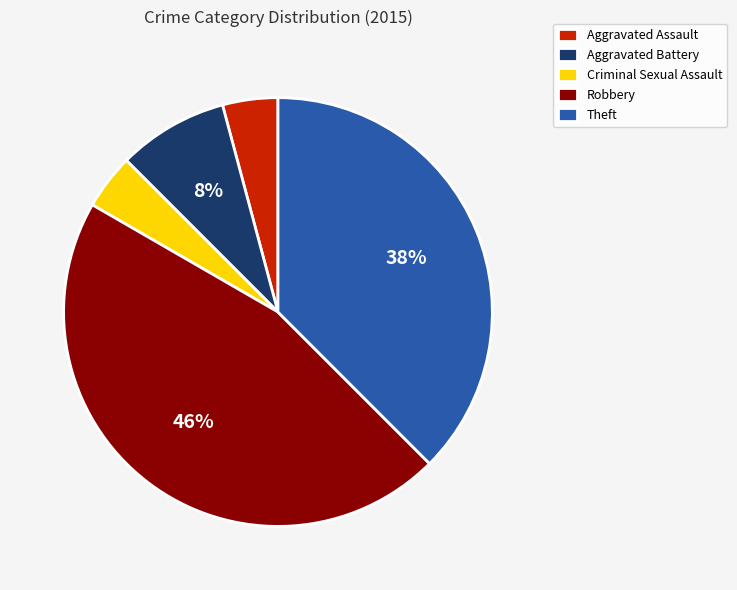

What percentage is the Aggravated Assault slice, to the nearest percent?

4%